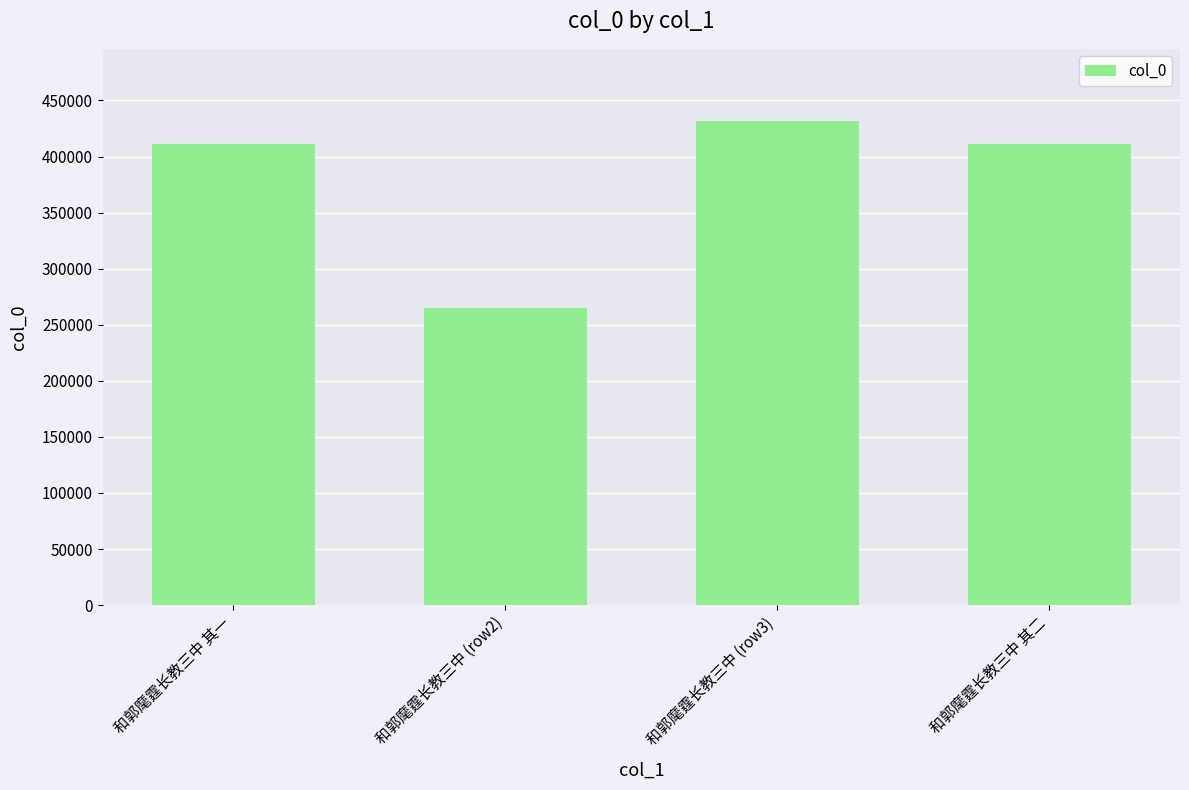

What is the difference between the values at 和郭麾霆长教三中 (row3) and 和郭麾霆长教三中 其一?

20599